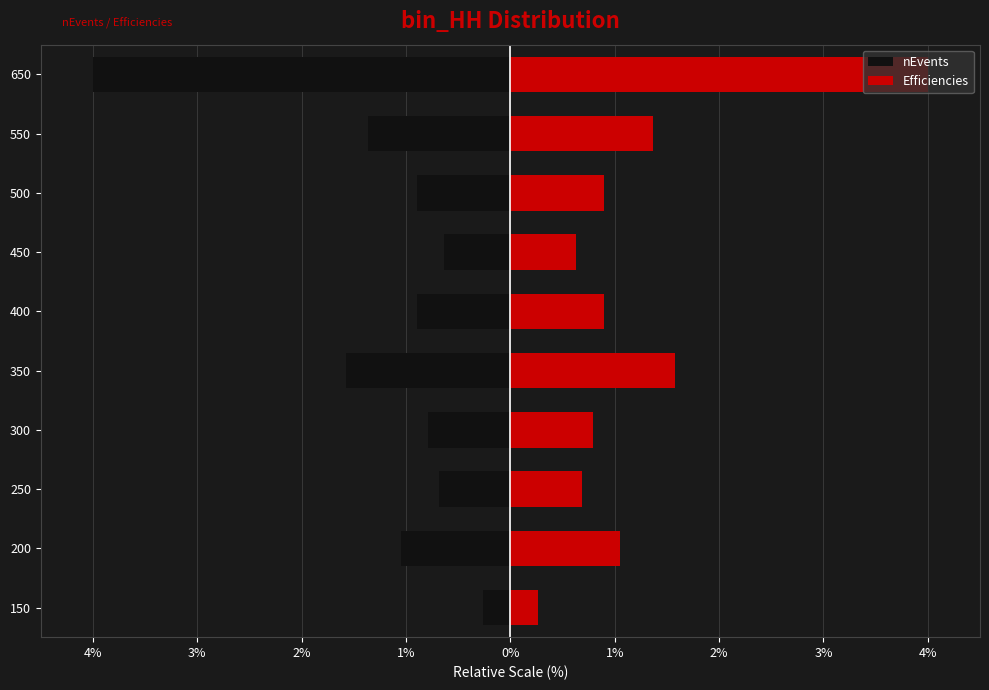

How many bars are there in each group?

2